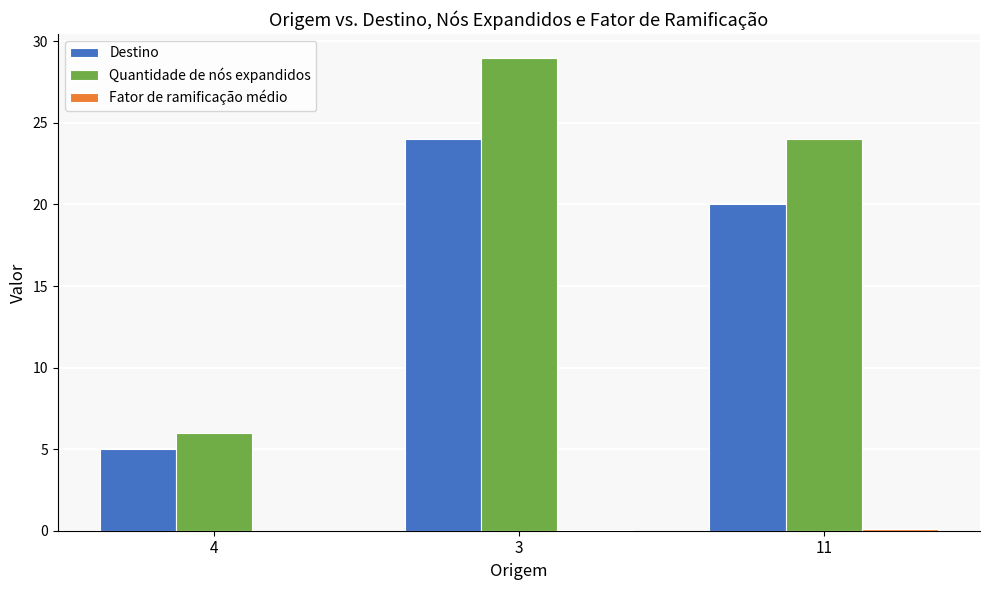

Does the chart contain stacked bars?

No